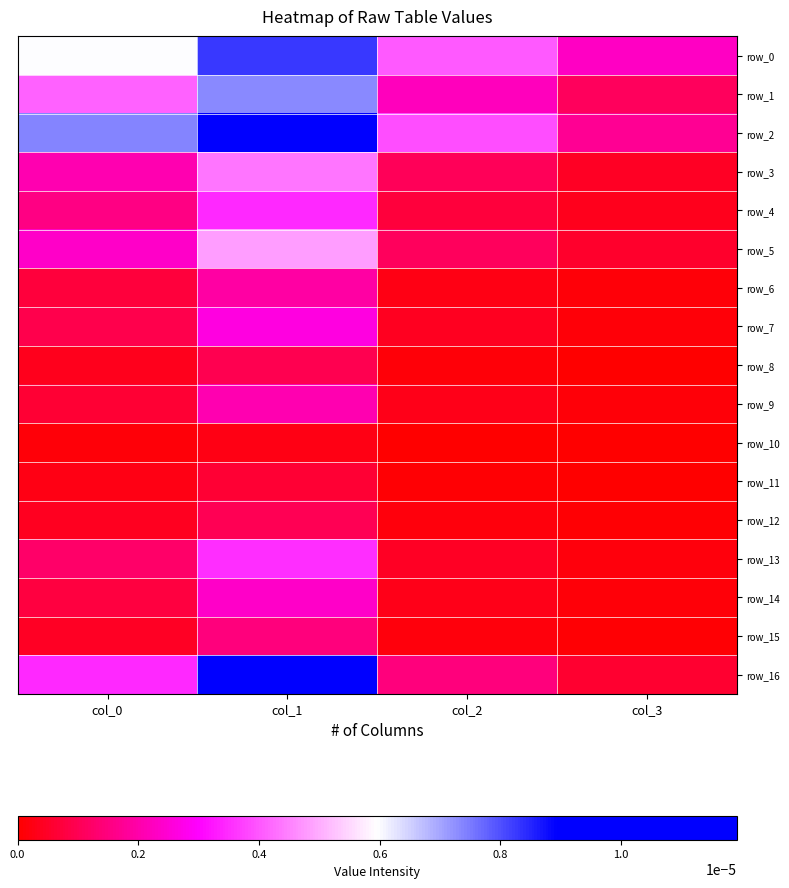

Which series has the widest spread of values?

row_2